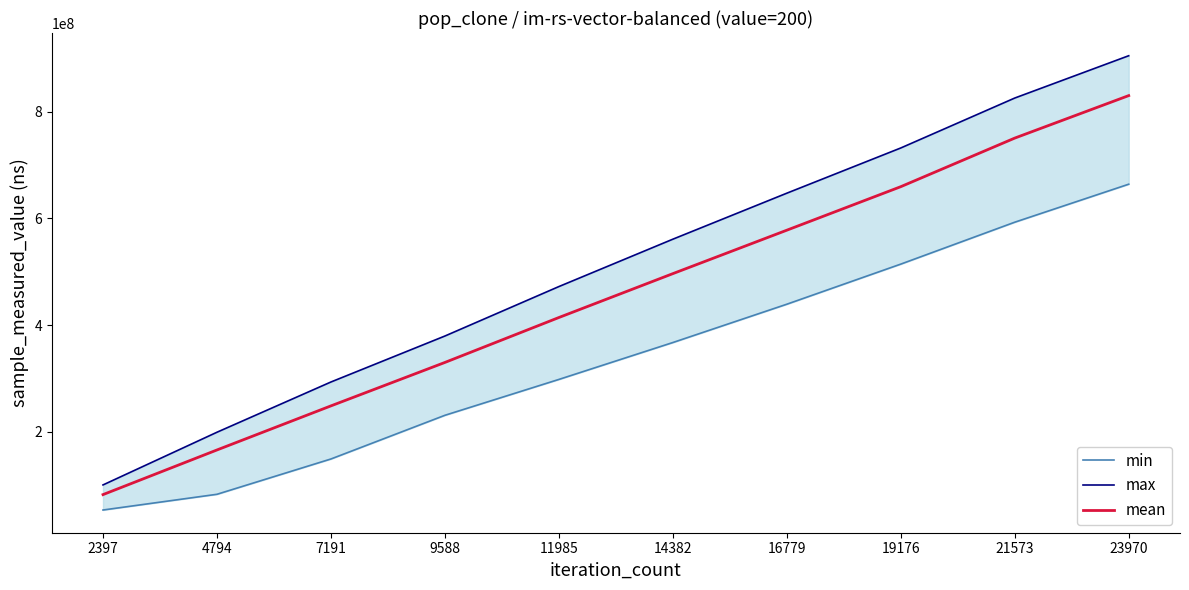

True or false: min and max cross at least once.

False